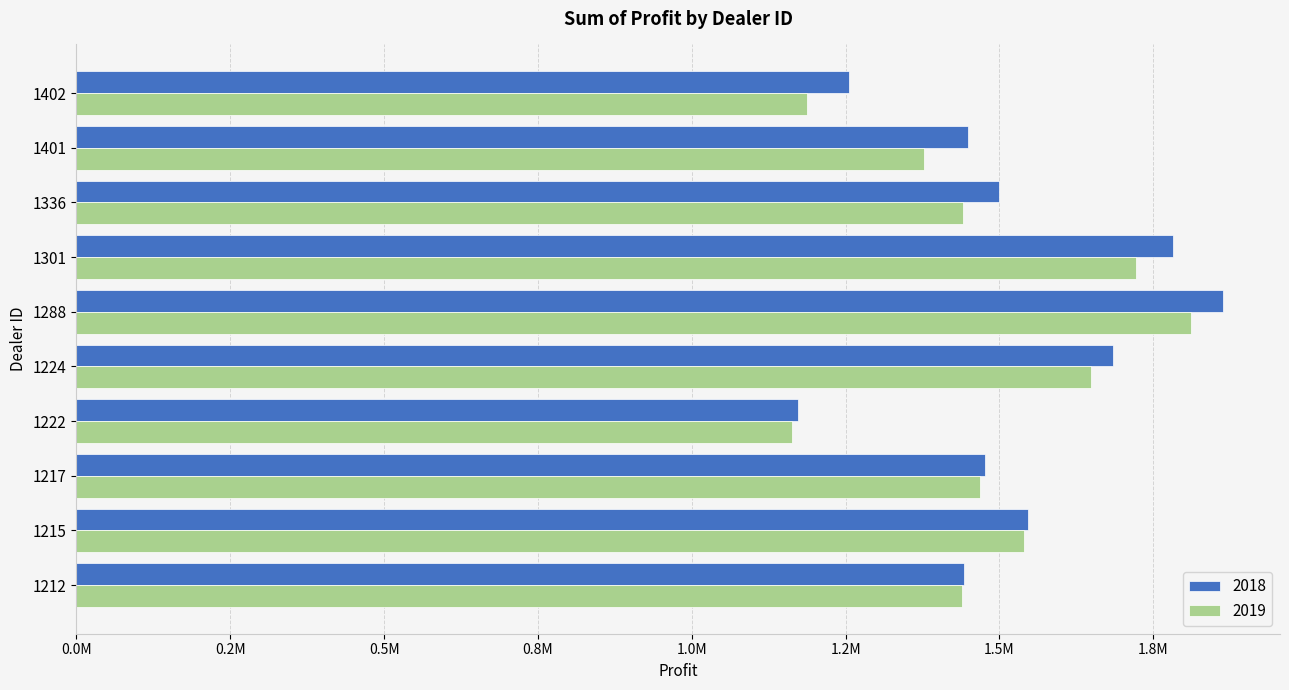

Rank the series by their maximum value, from lowest to highest.

2019, 2018